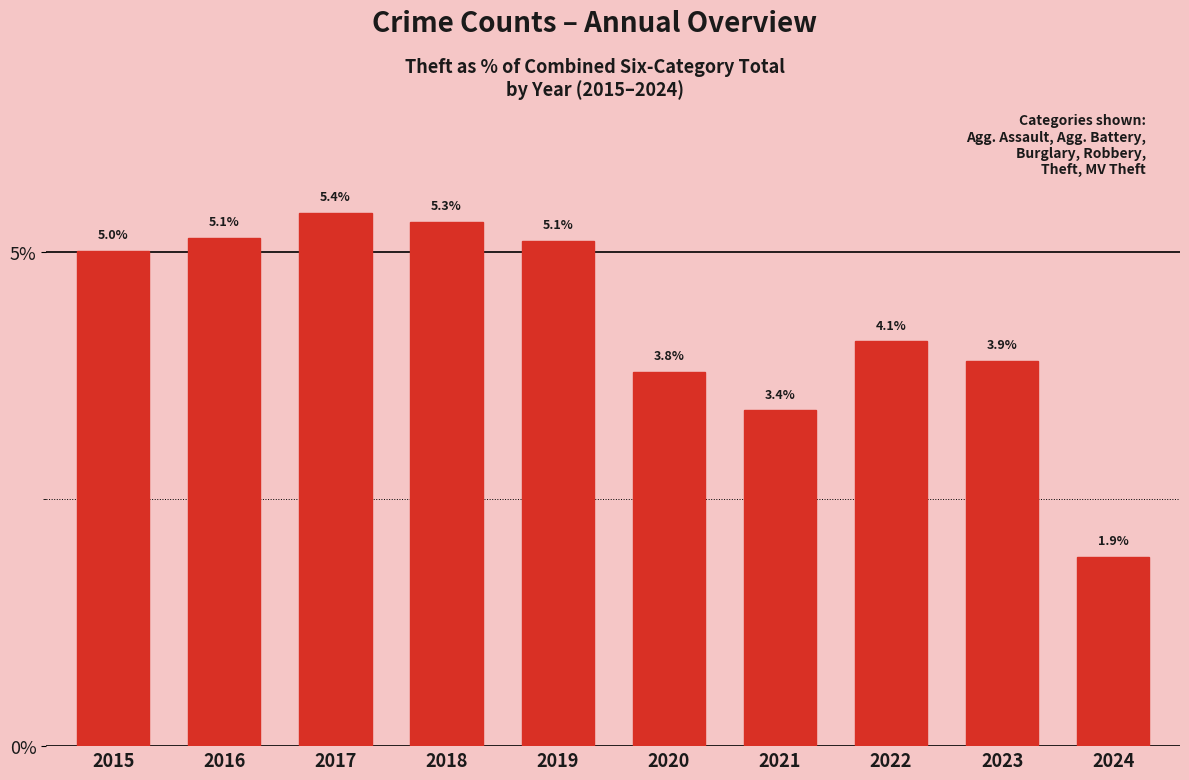

Between 2015 and 2019, which is larger?

2019